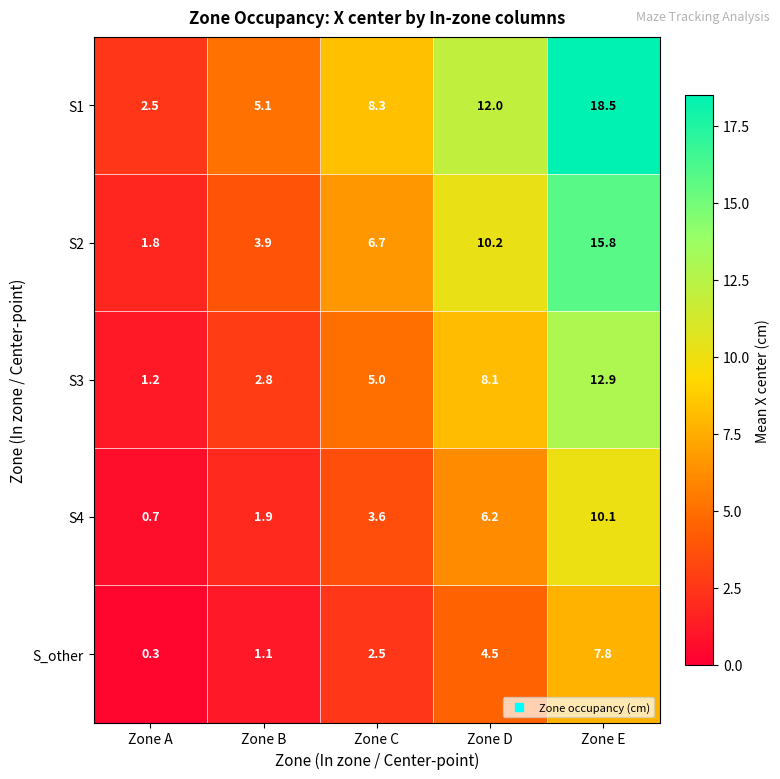

What is the minimum value shown in the chart?

0.3